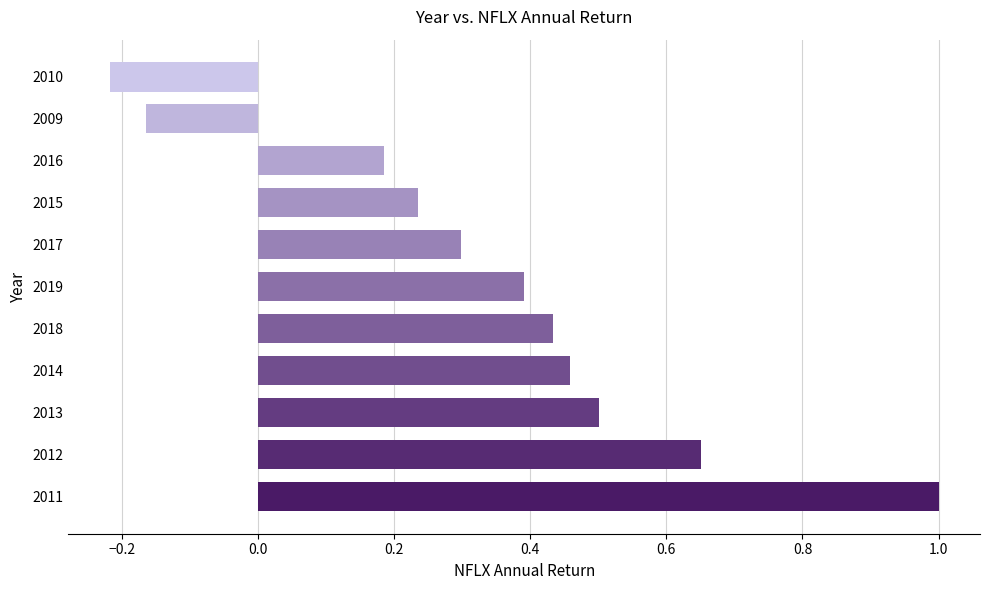

The chart shows a value of 0.1 at 2016. True or false?

False